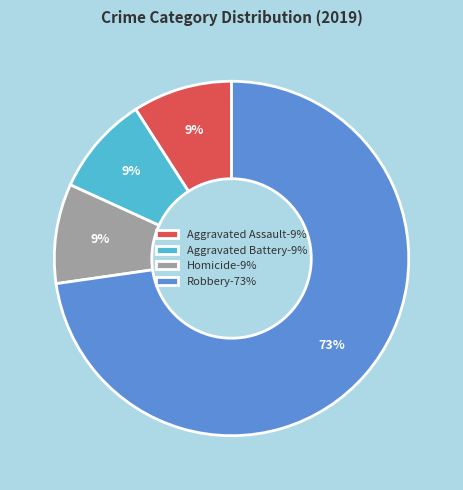

What is the largest slice in the pie chart?

Robbery-73%